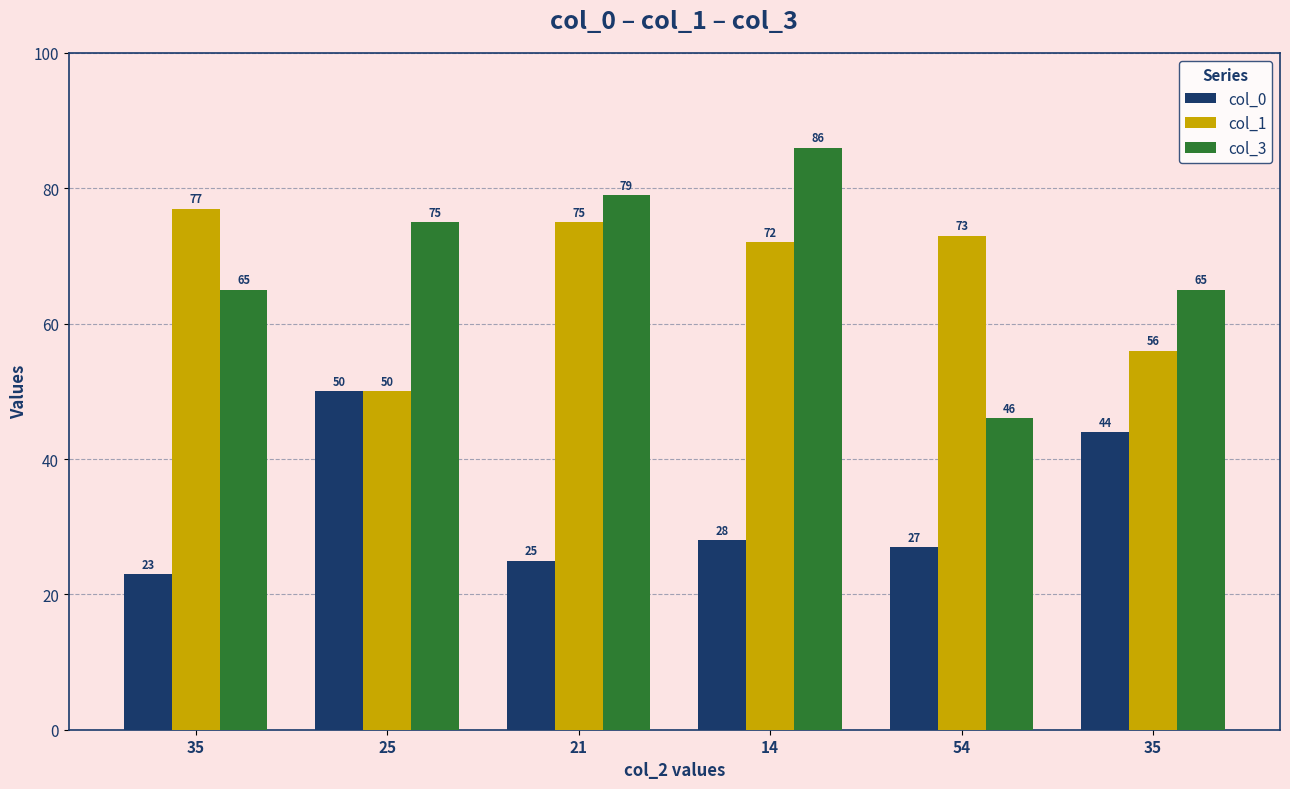

How many data points in col_0 are less than 28?

3